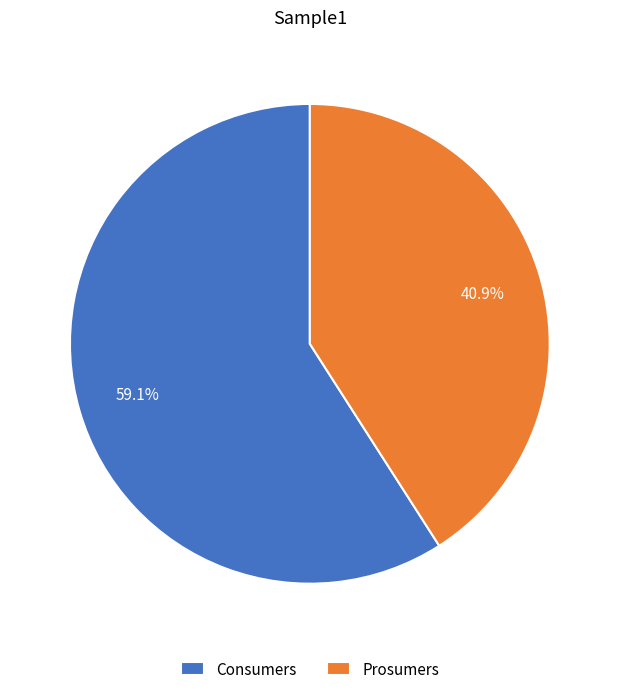

Is it true that Consumers is 47% of the pie?

False